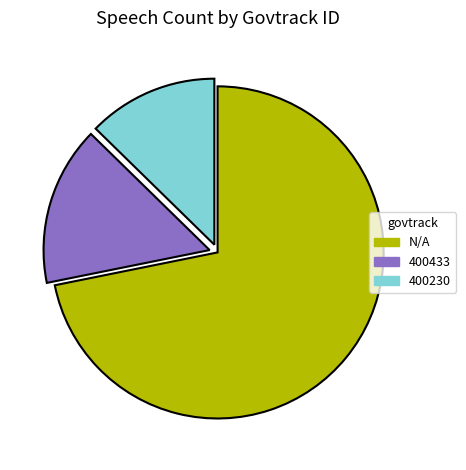

Count the number of slices in the pie.

3